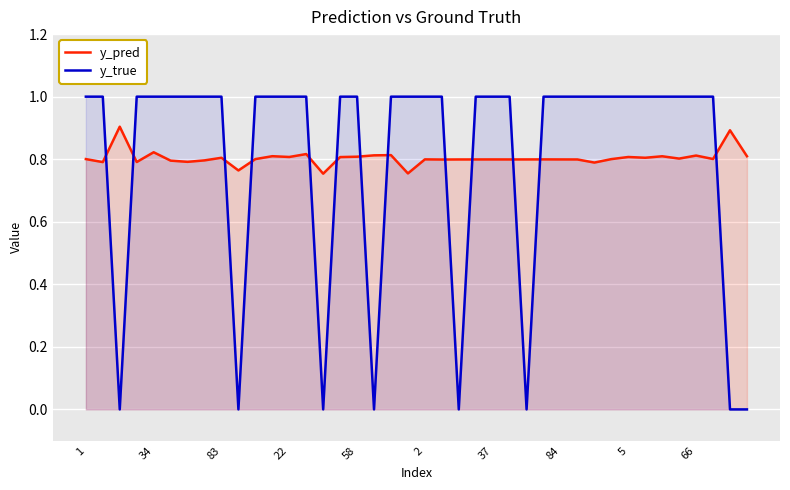

What is the spread (max minus min) of values at 23?

0.2